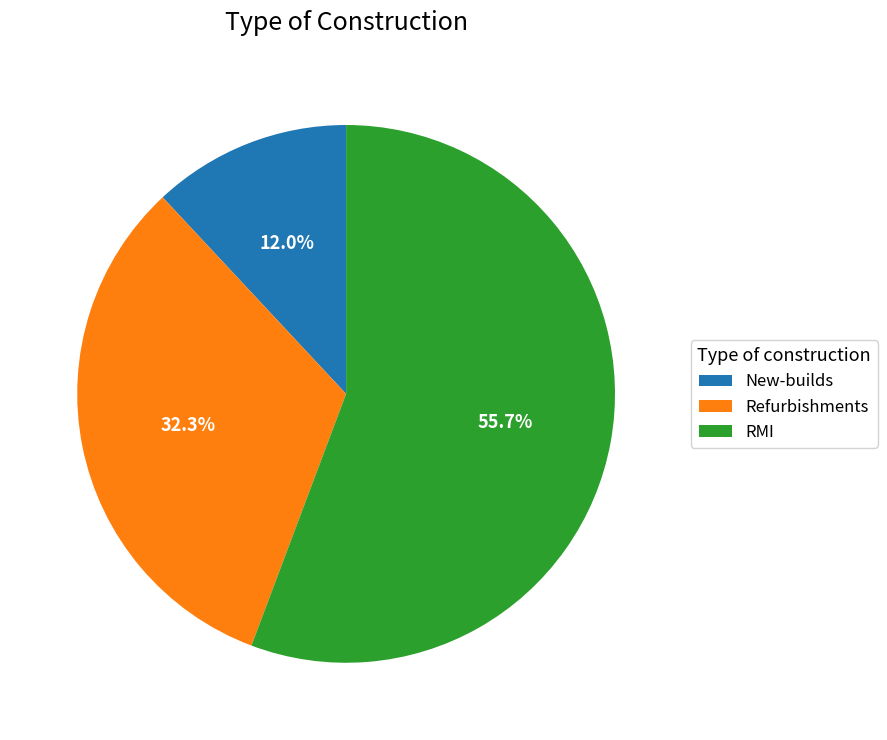

What is the ratio of the value at New-builds to the value at RMI?

0.2